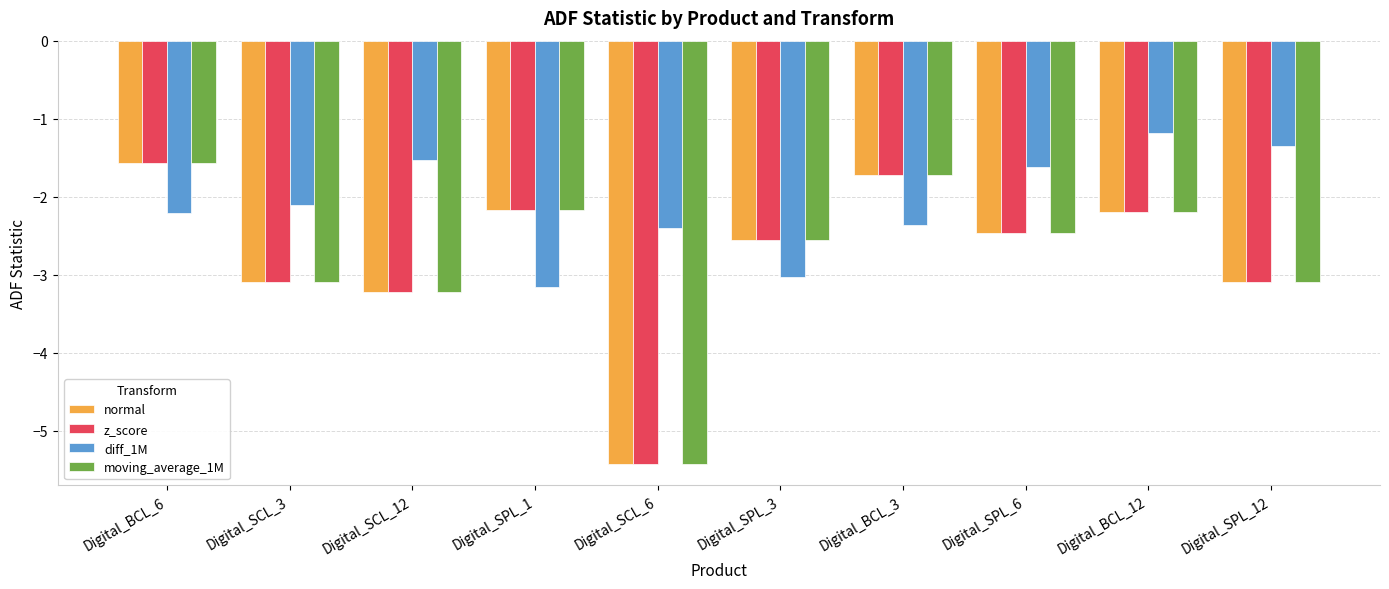

What is the maximum value shown in the chart?

-1.2